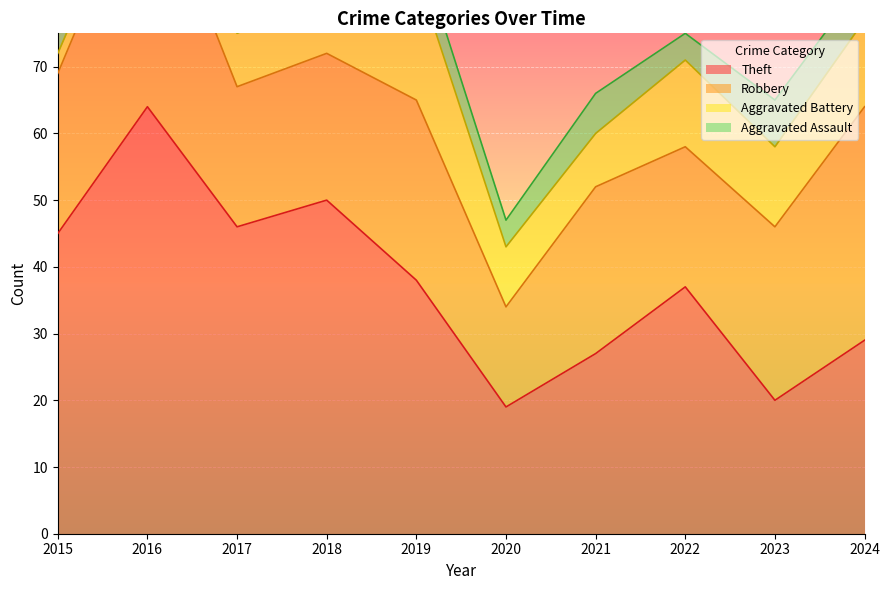

Is it true that Robbery equals 27 at 2019?

True